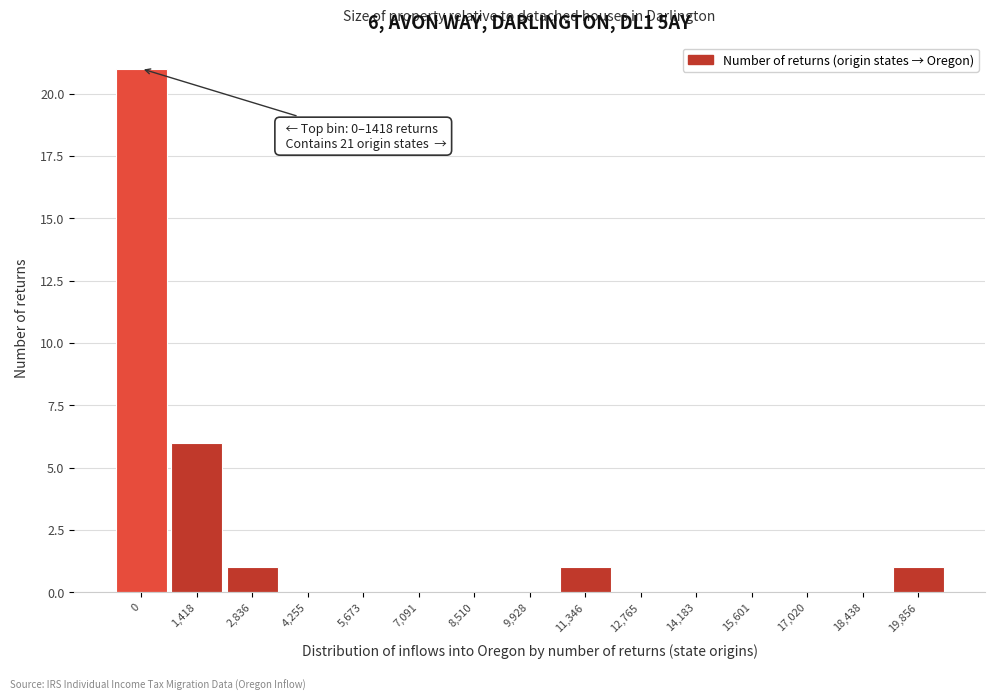

Reading right to left, list all the values displayed in this chart.

19,856=1	18,438=0	17,020=0	15,601=0	14,183=0	12,765=0	11,346=1	9,928=0	8,510=0	7,091=0	5,673=0	4,255=0	2,836=1	1,418=6	0=21